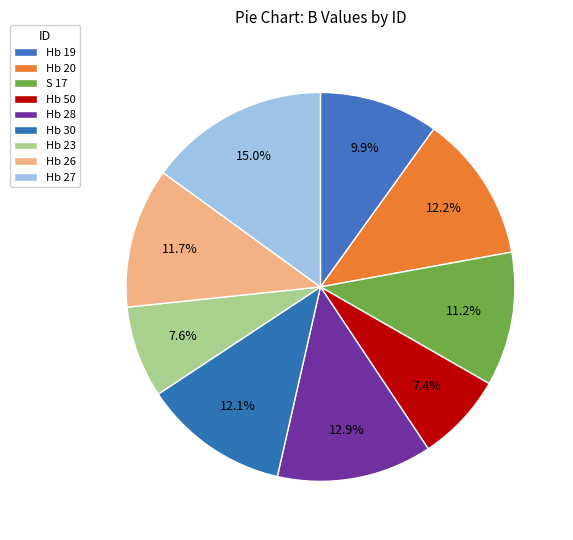

True or false: Hb 28 accounts for 1% of the total.

False